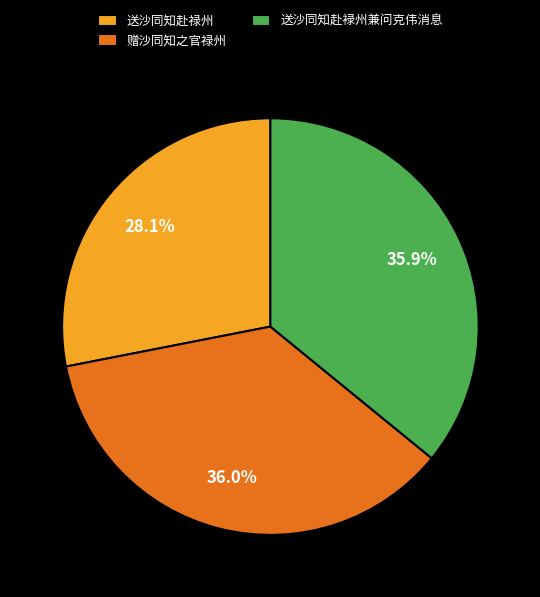

Combined, do 赠沙同知之官禄州 and 送沙同知赴禄州 account for over 50%?

Yes